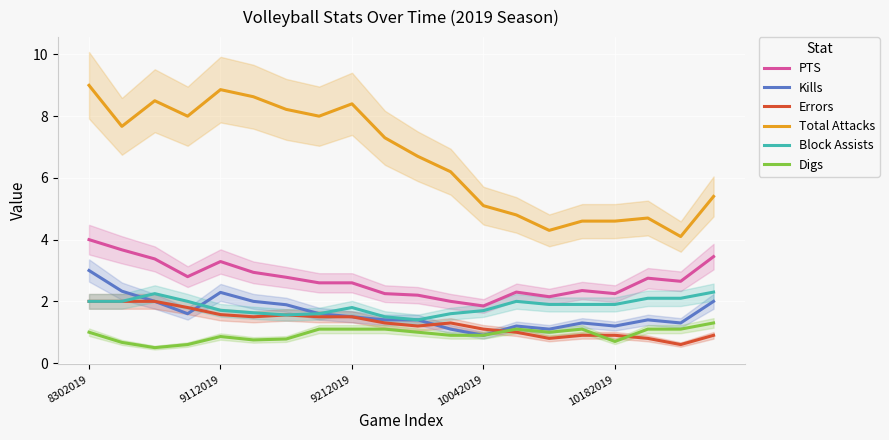

The Digs series shows 0.2 at 8302019. True or false?

False